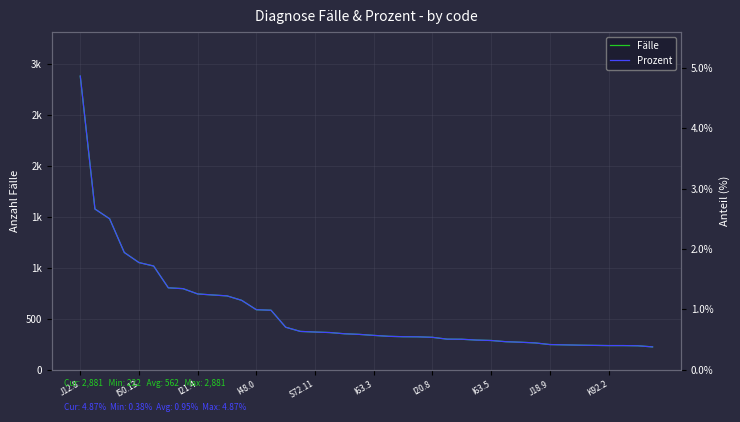

True or false: Fälle and Prozent intersect in this chart.

False